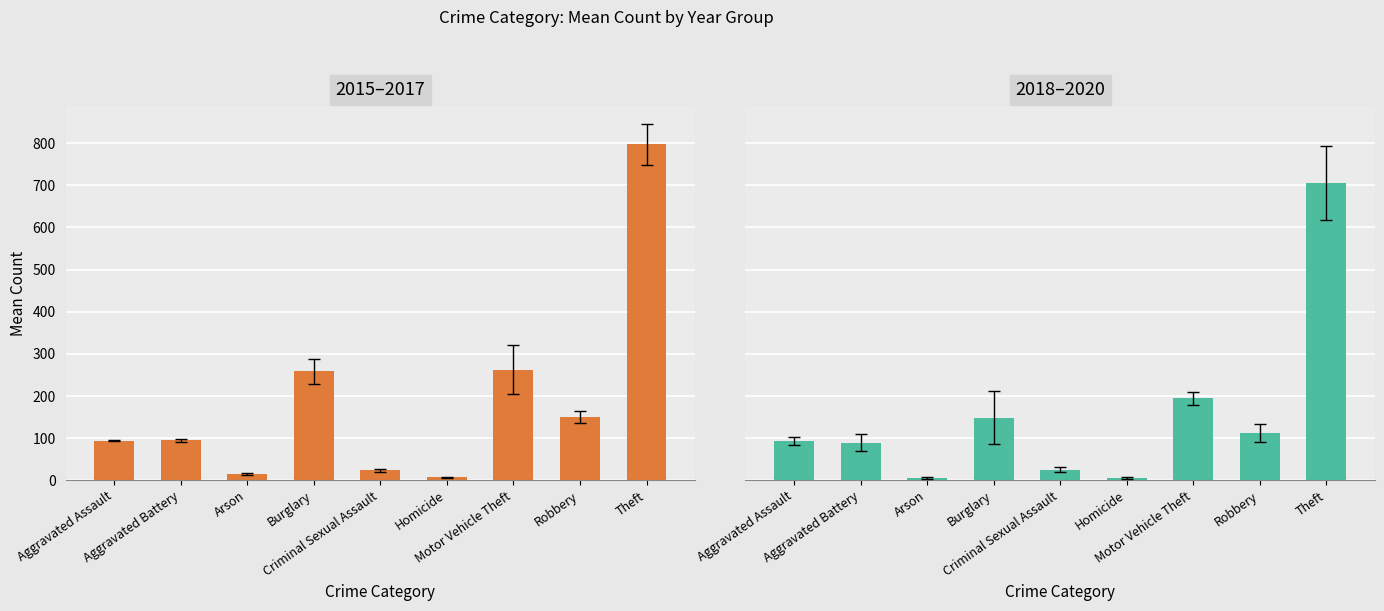

How many values in the 2015–2017 series are below 94?

3